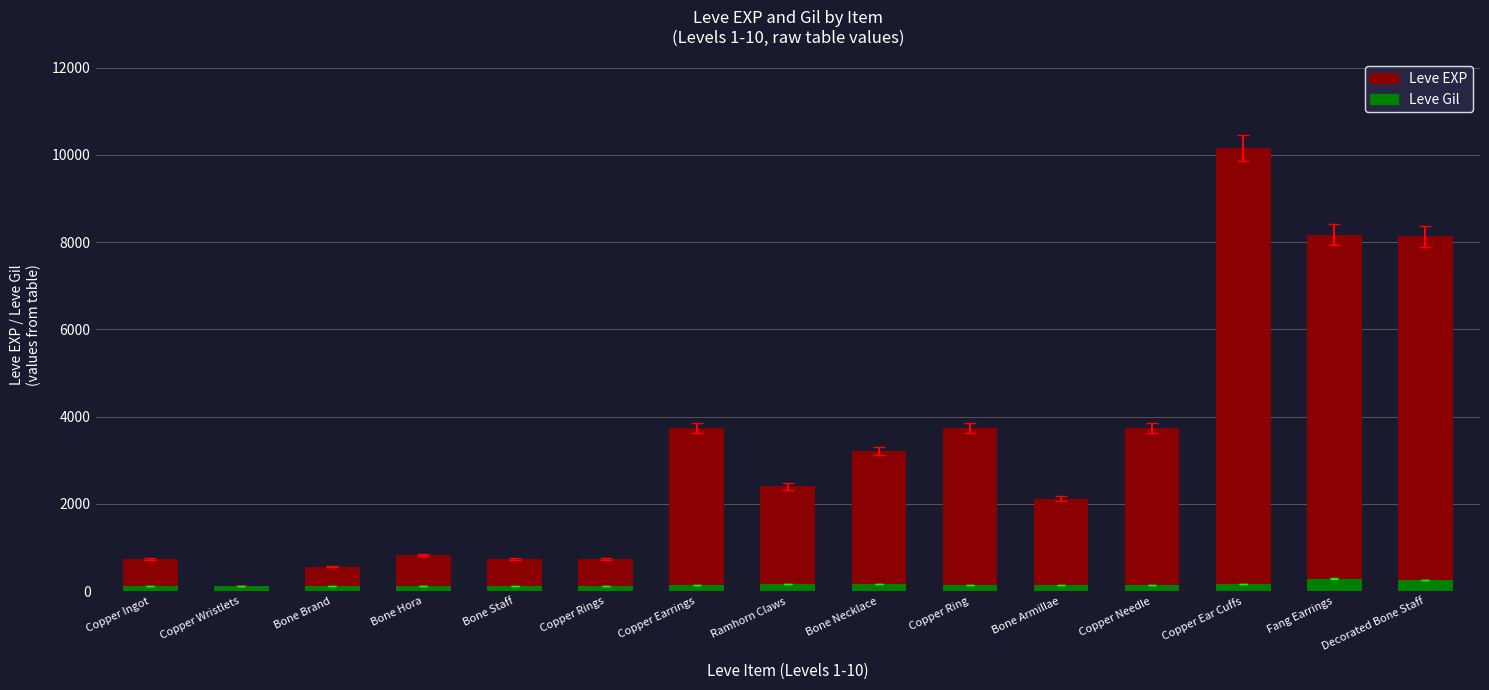

What is the sum of the Leve Gil values at Decorated Bone Staff and Fang Earrings?

538